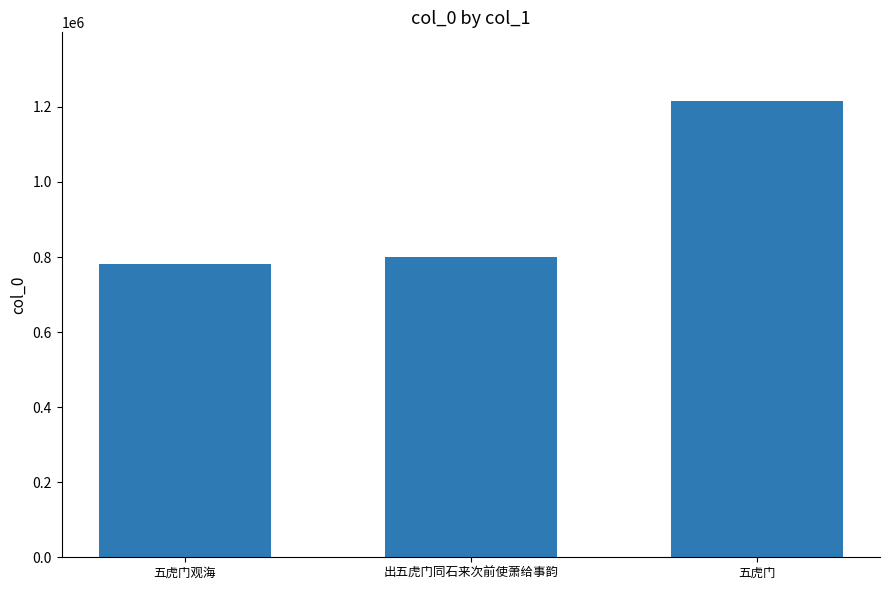

Reading left to right, extract all data points from this chart.

780889	800176	1216219